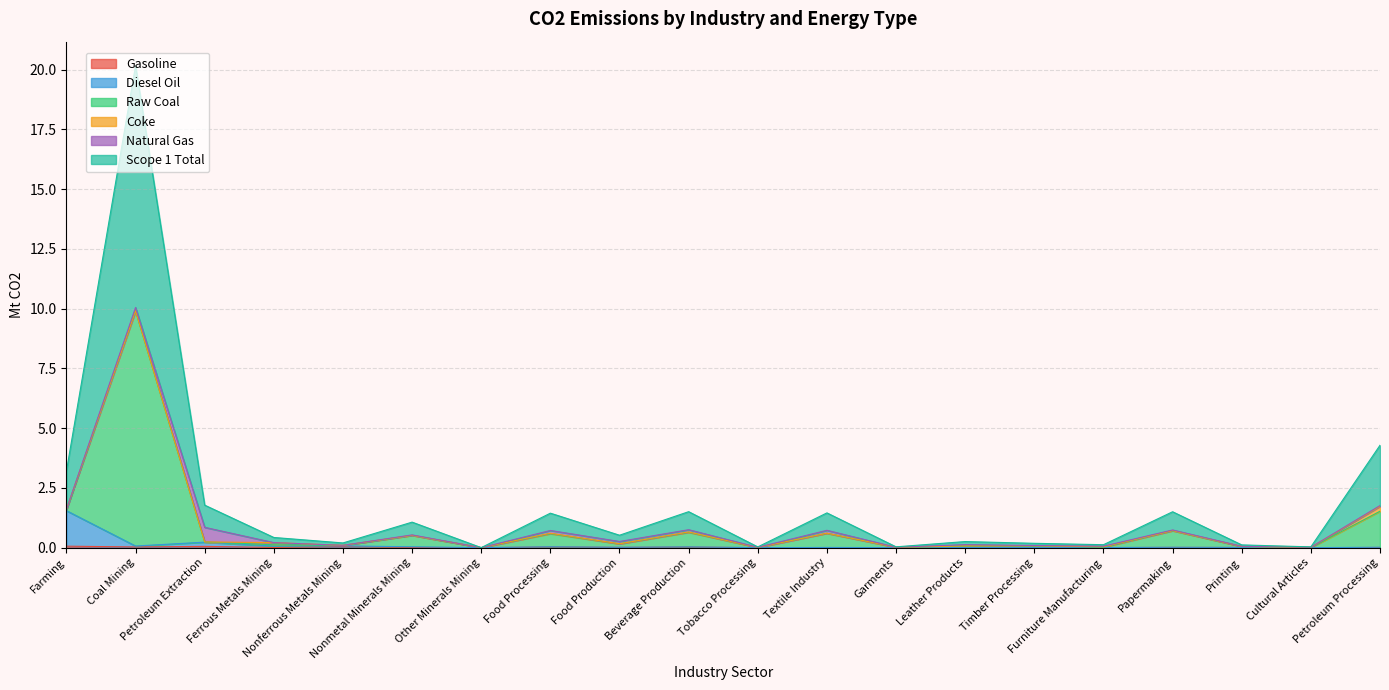

What is the value of the Gasoline point at the 1st from the left?

0.1